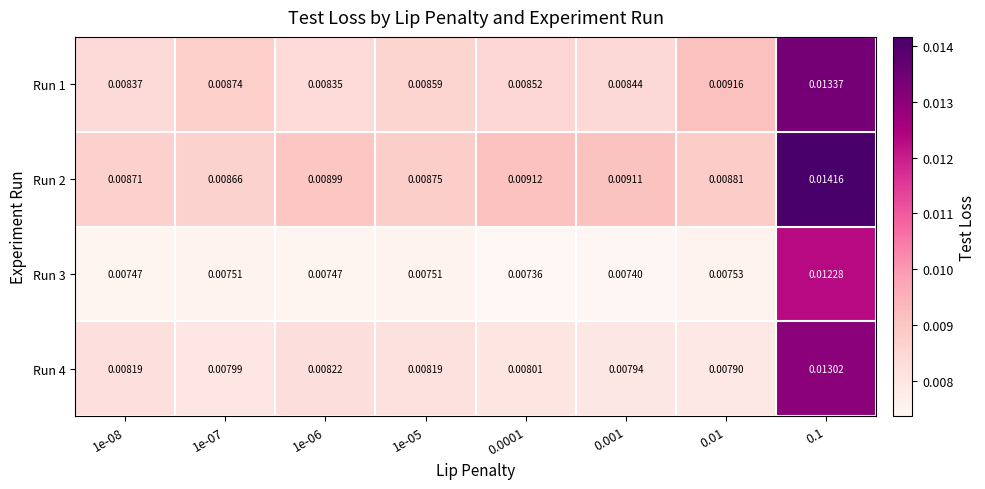

Is the value of Run 3 at 1e-05 greater than the value of Run 1 at 0.1?

No